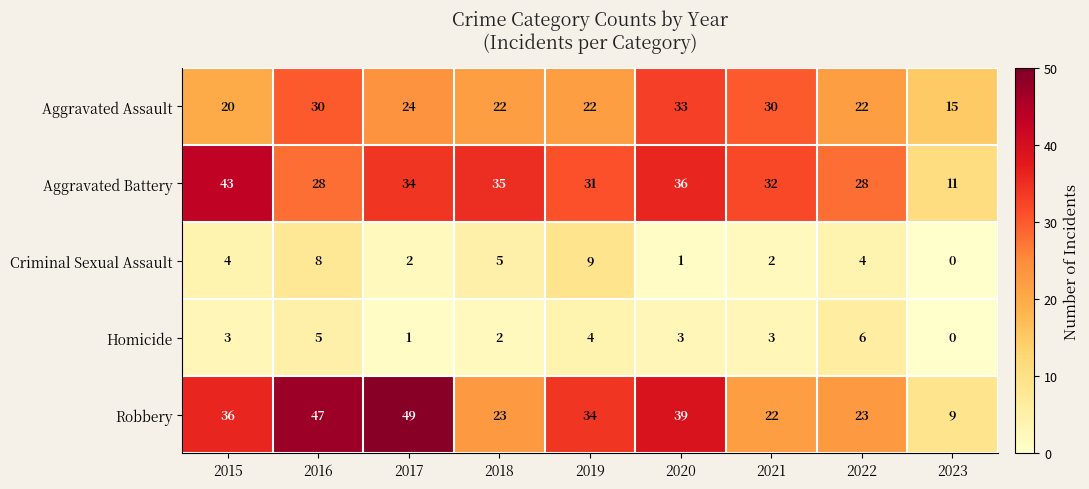

How many categories are shown in the chart?

9